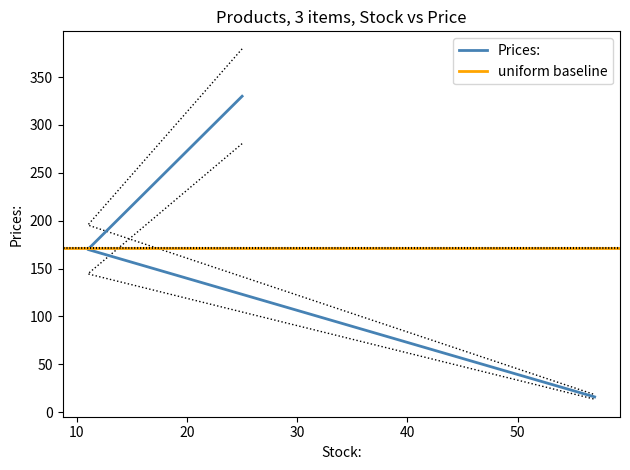

What is the label of the 1st point from the right?

Sunglasses